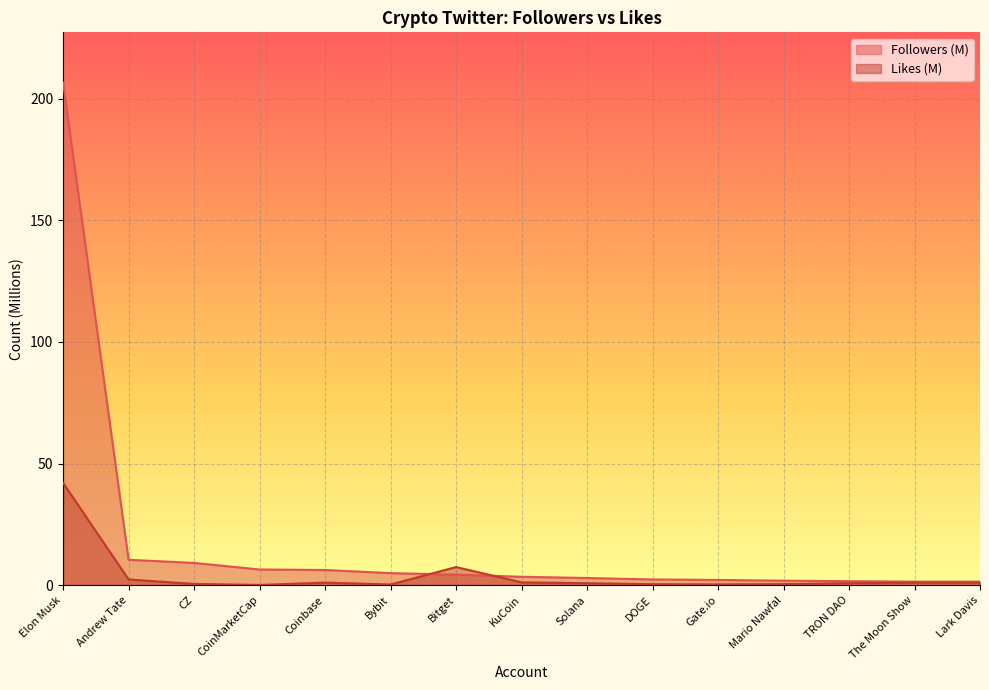

Rank the series by their maximum value, from highest to lowest.

Followers (M), Likes (M)